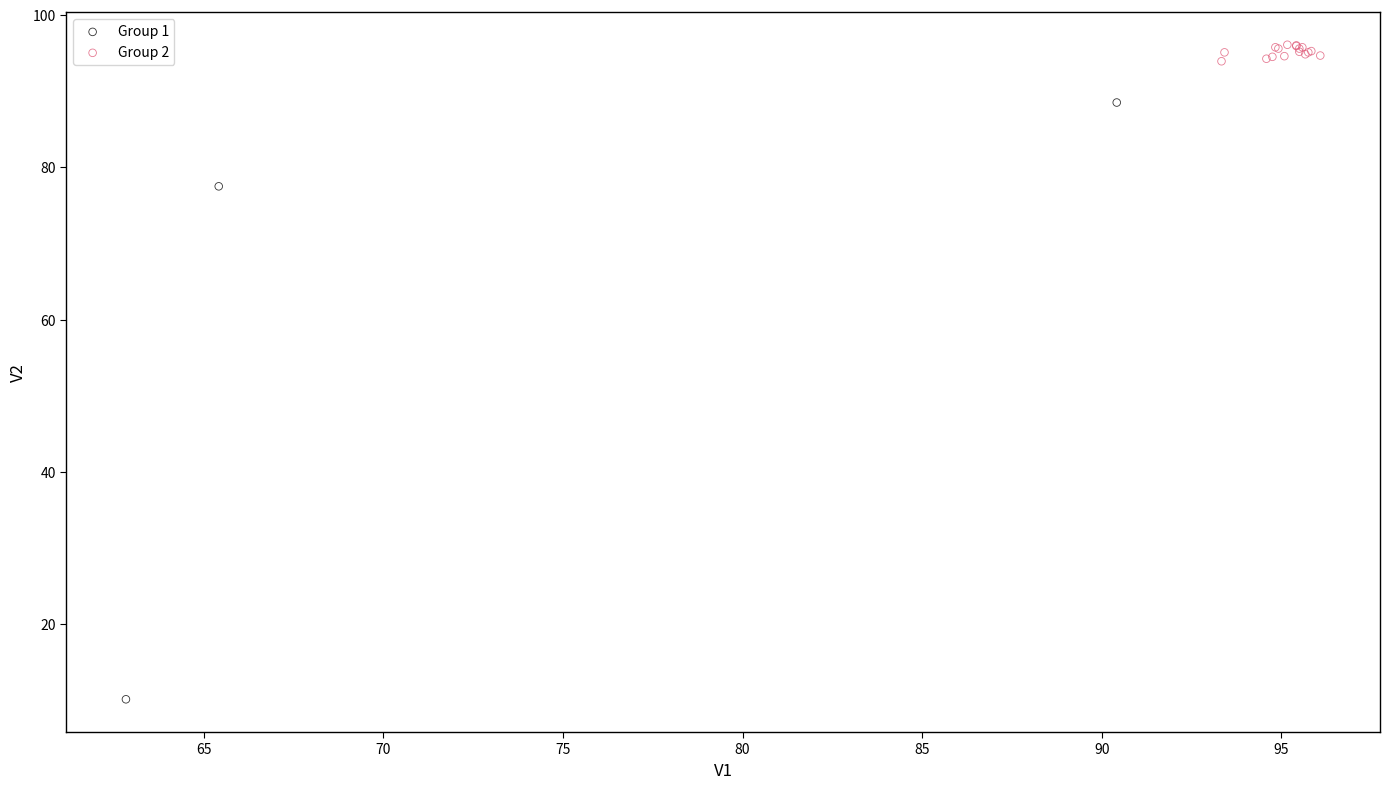

Which series contains the lowest Y value?

Group 1